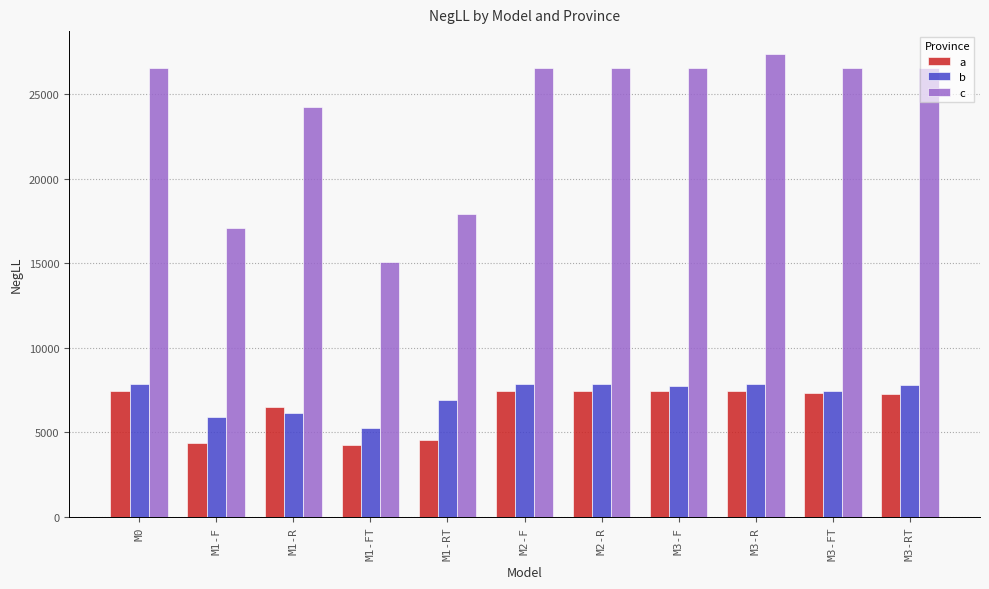

How many data points in c are less than 26541?

5